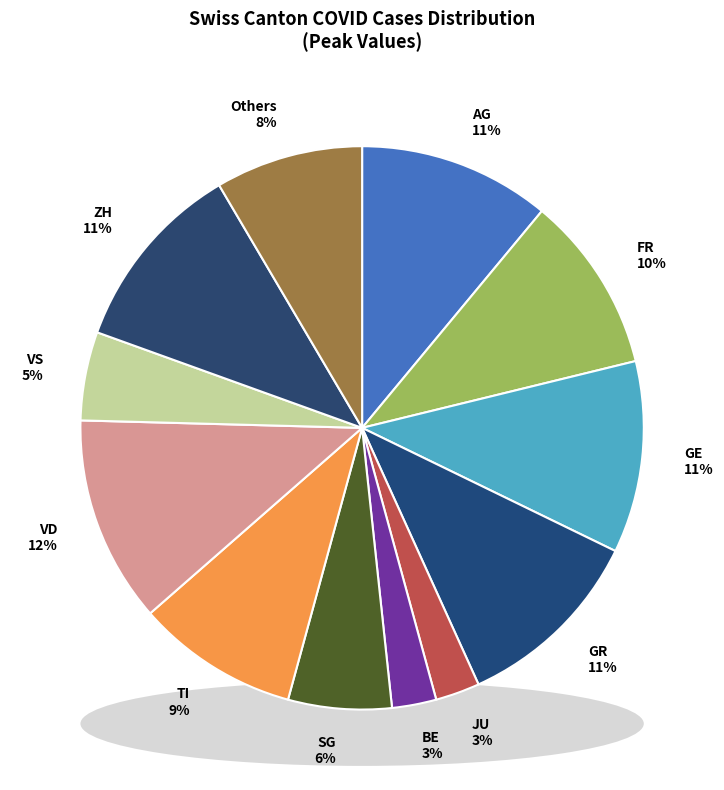

Between GR and ZH, which is larger?

ZH